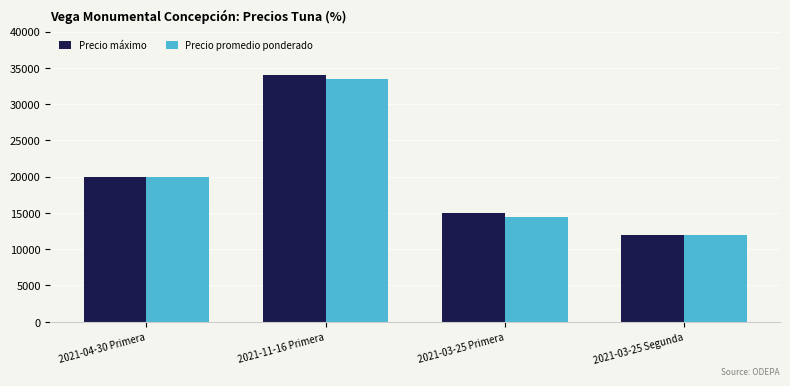

What is the minimum value shown in the chart?

12000